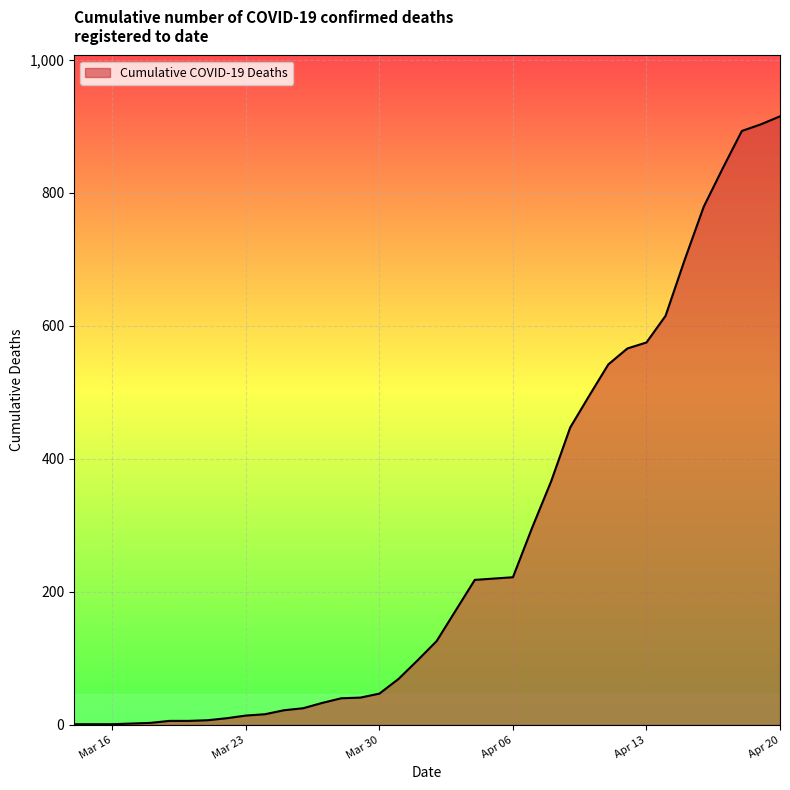

What is the greatest value displayed?

915